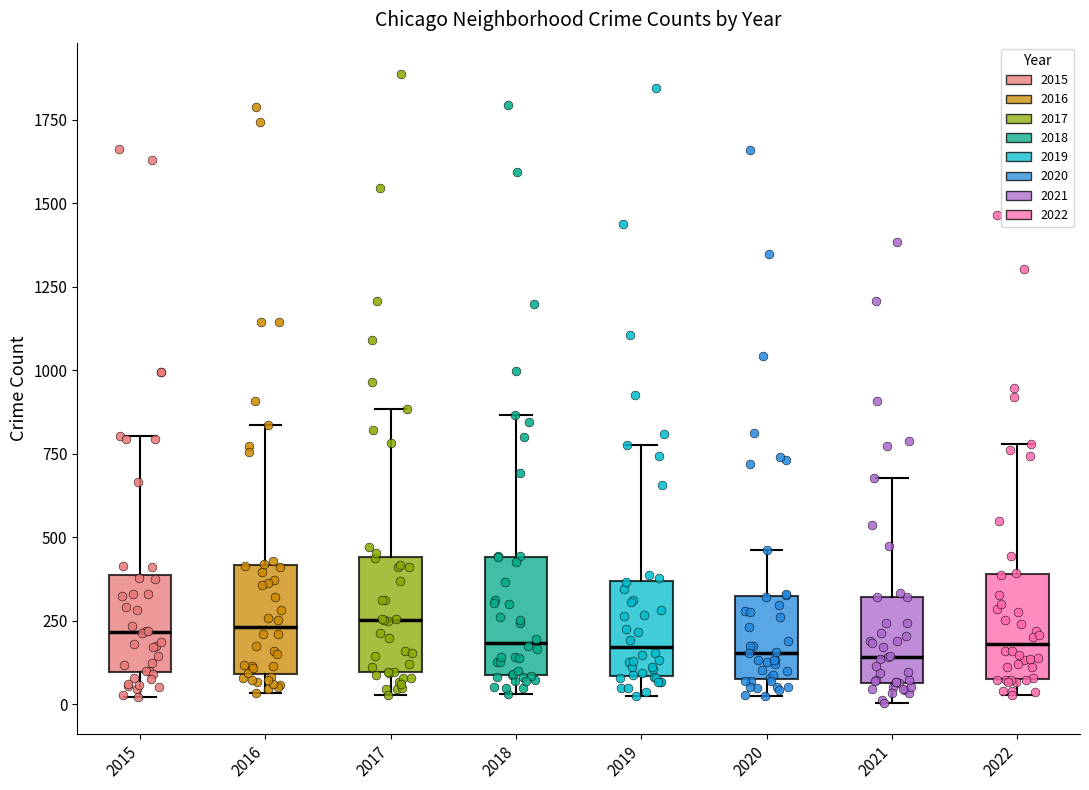

Reading left to right, read every box against the y-axis: the position of its median line, the range the box covers, and the ends of its whiskers. The values are not printed on the chart, so give them approximately, as read against the axis.

2015: median 200, box 100 to 400, whiskers 0 to 800
2016: median 250, box 100 to 400, whiskers 50 to 850
2017: median 250, box 100 to 450, whiskers 50 to 900
2018: median 200, box 100 to 450, whiskers 50 to 850
2019: median 150, box 100 to 350, whiskers 0 to 800
2020: median 150, box 100 to 300, whiskers 0 to 450
2021: median 150, box 50 to 300, whiskers 0 to 700
2022: median 200, box 100 to 400, whiskers 50 to 800